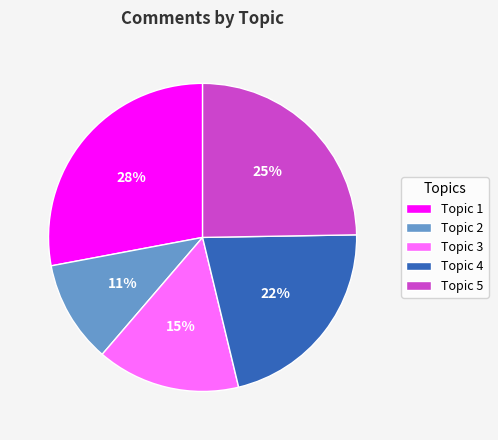

Which category has the smallest portion of the pie?

Topic 2